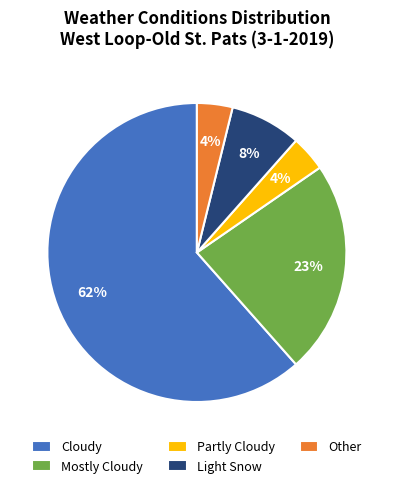

True or false: Other accounts for 19% of the total.

False